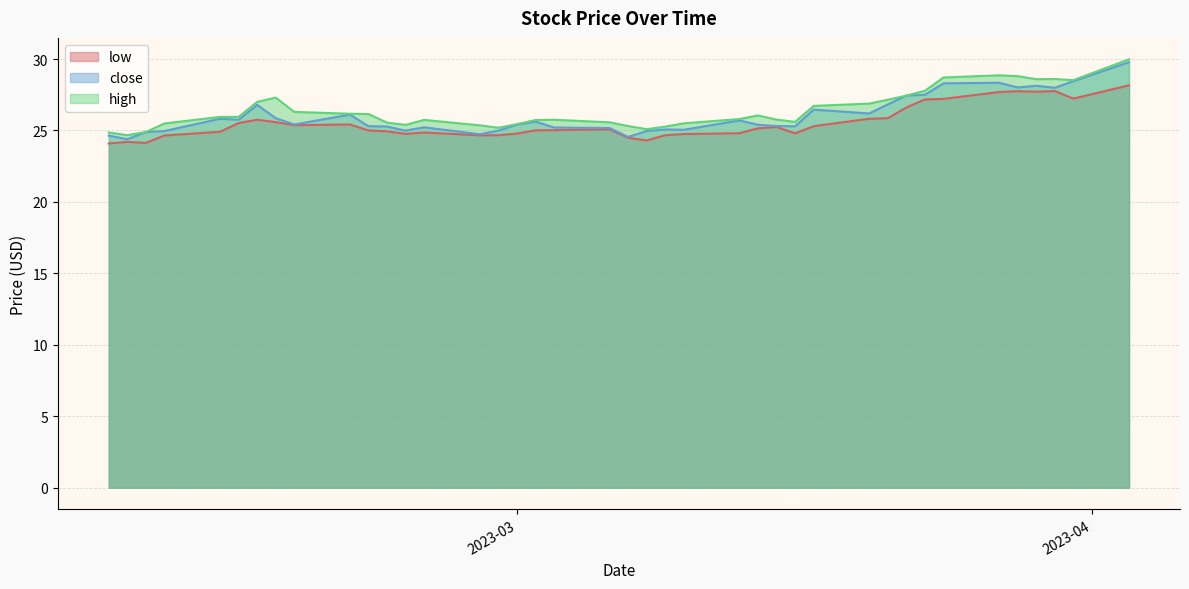

True or false: low has more than 1 interior local peaks.

True